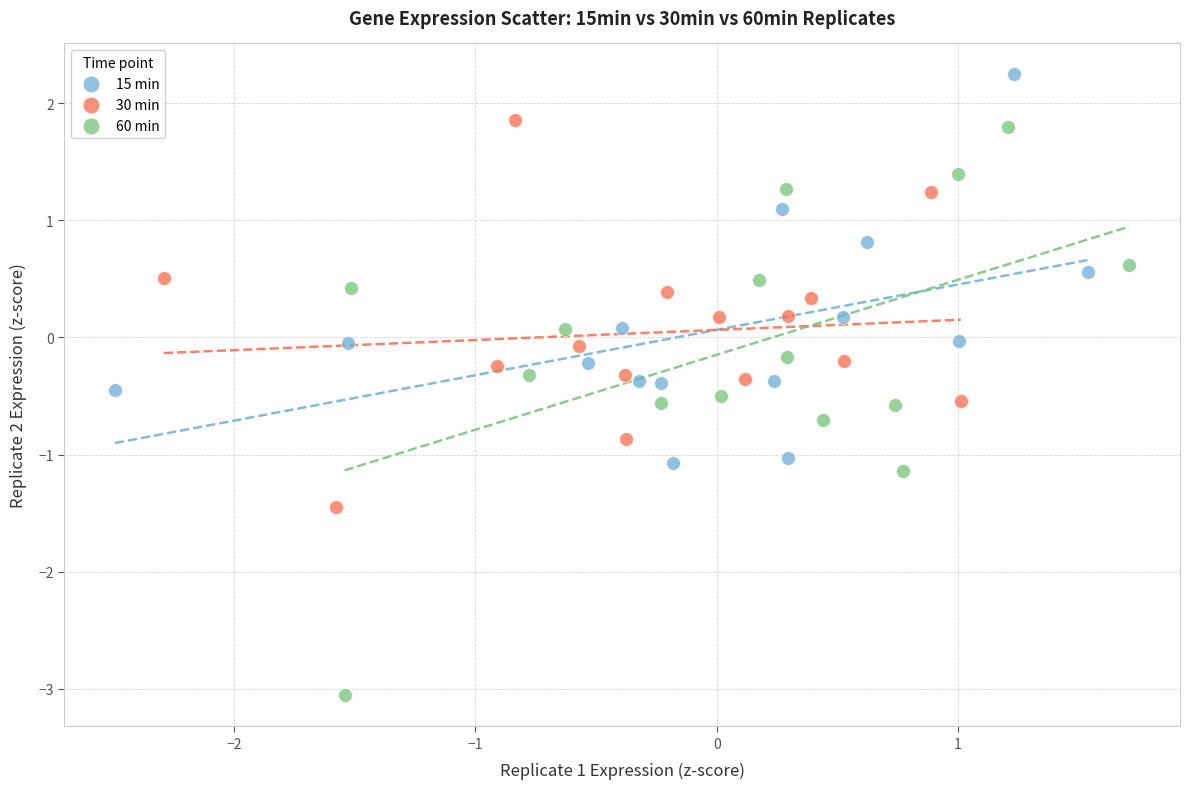

What are all the series names shown in the legend?

15 min, 30 min, 60 min